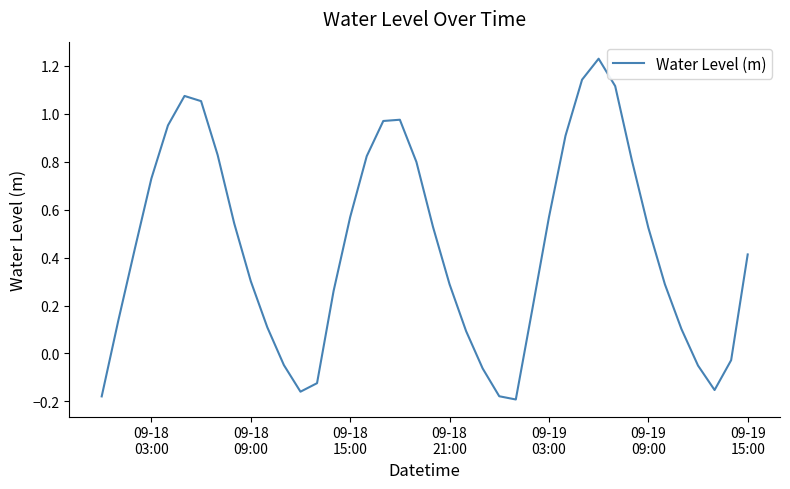

How many lines are shown in the chart?

1